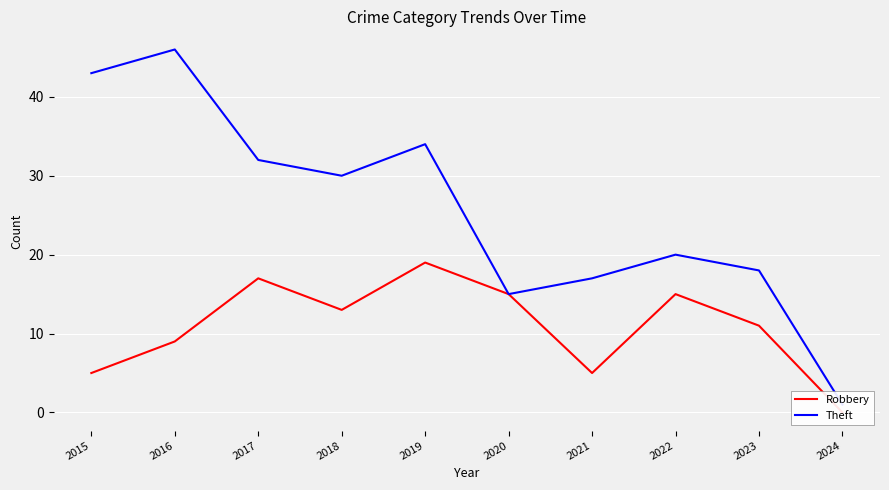

Where is the first local maximum for Theft?

2016